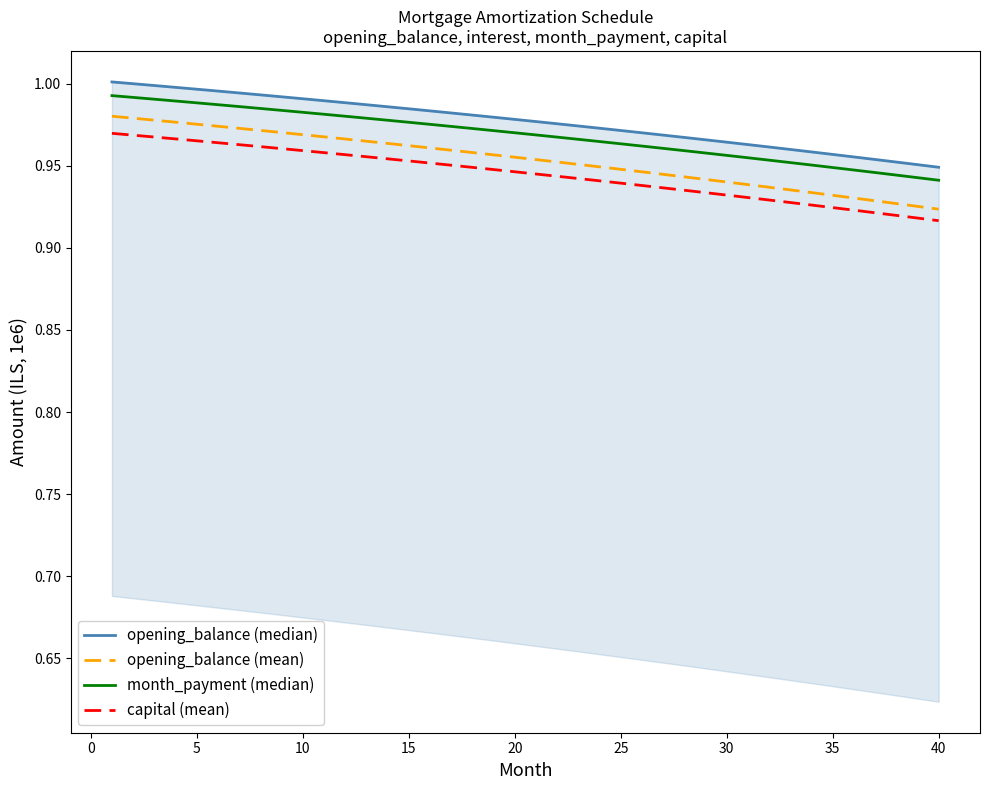

The value of capital (mean) at 35 is 1.2. True or false?

False